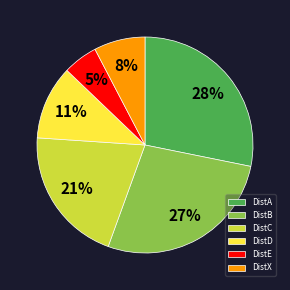

To the nearest percent, what portion does DistX represent?

8%